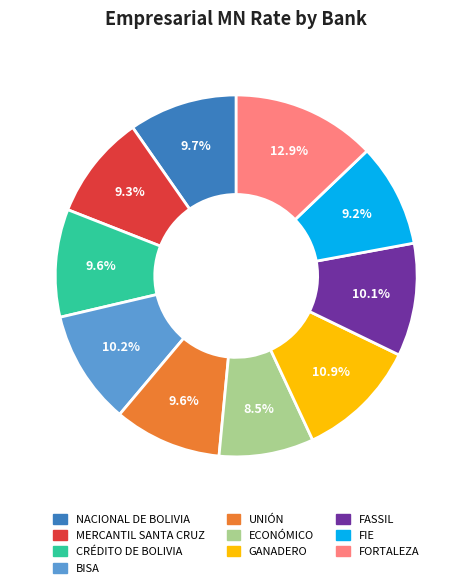

Which category has the biggest portion of the pie?

FORTALEZA